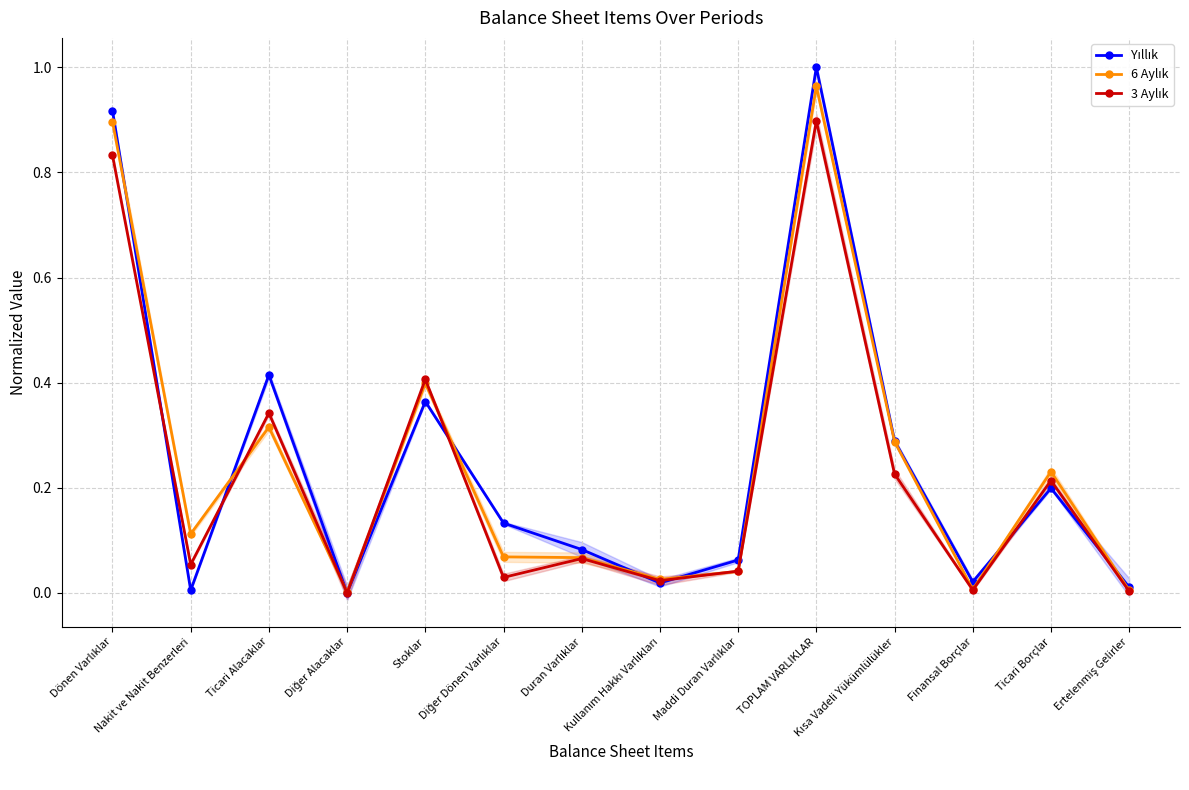

What are all the series names shown in the legend?

Yıllık, 6 Aylık, 3 Aylık